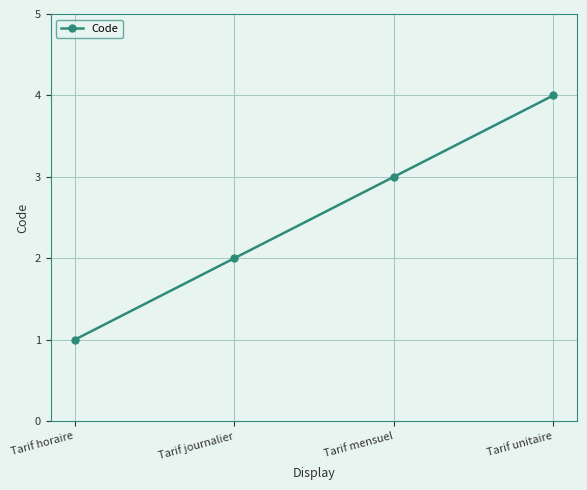

At which label is the value closest to 2?

Tarif journalier